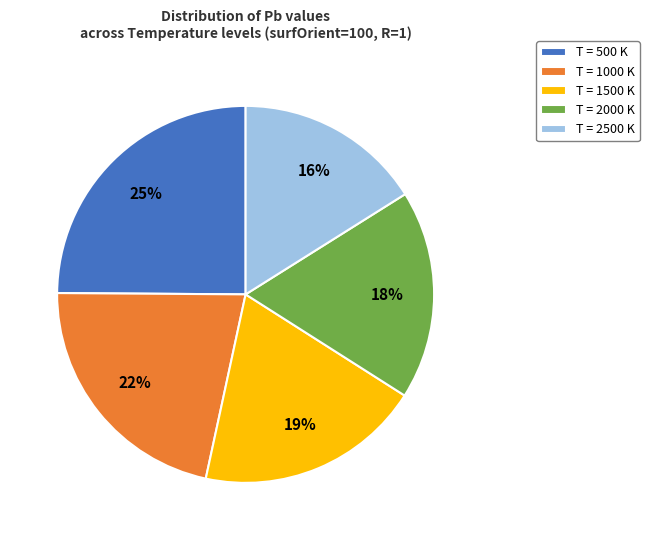

Is the sum of T = 2000 K and T = 1000 K greater than half?

No